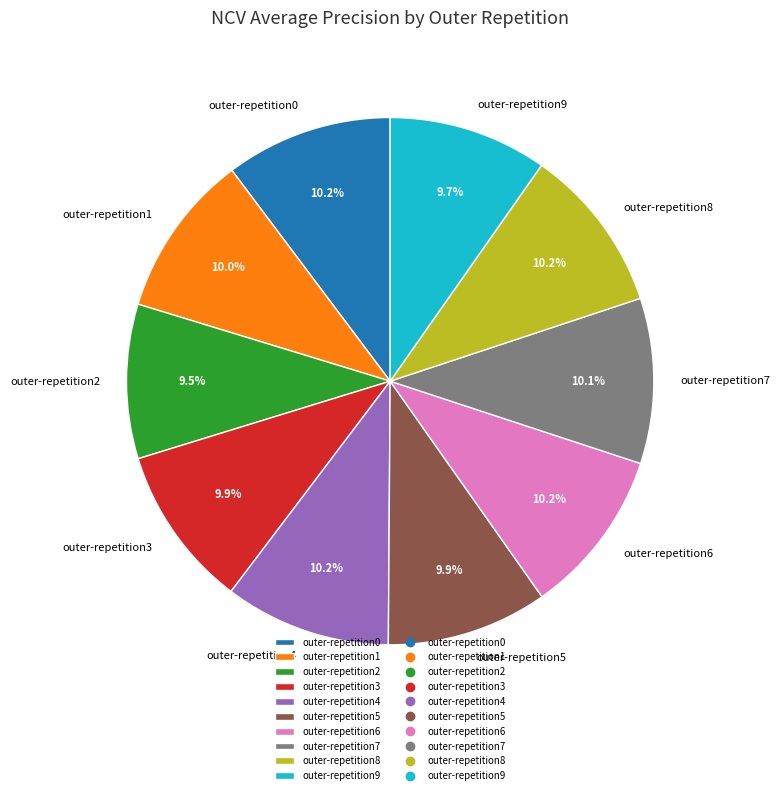

To the nearest percent, what is the difference between the largest and smallest slice percentages?

1%